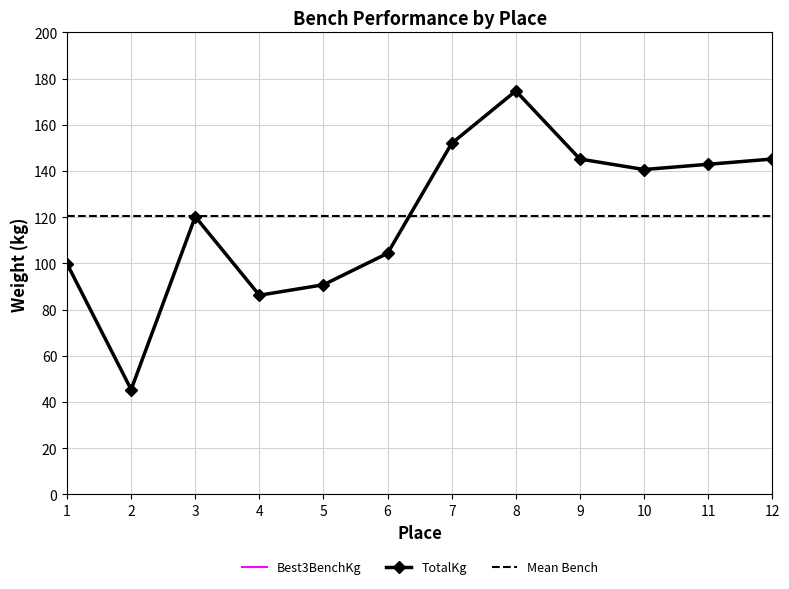

Between 5 and 8, which series saw the biggest shift?

Best3BenchKg